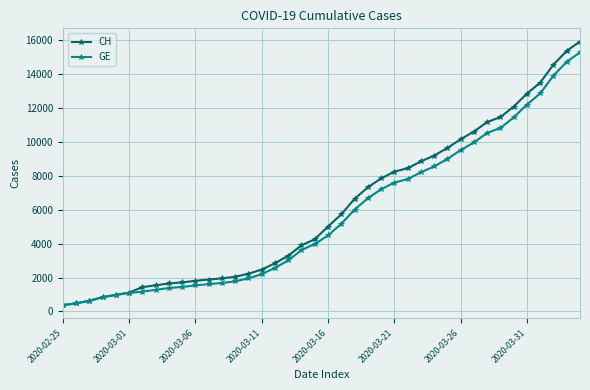

What is the value of the GE point at the 36th from the left?

12210